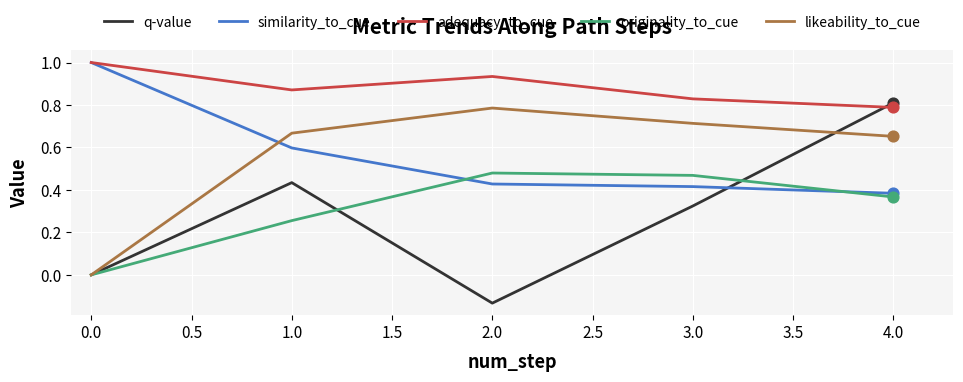

Which series has the largest total across all categories?

adequacy_to_cue